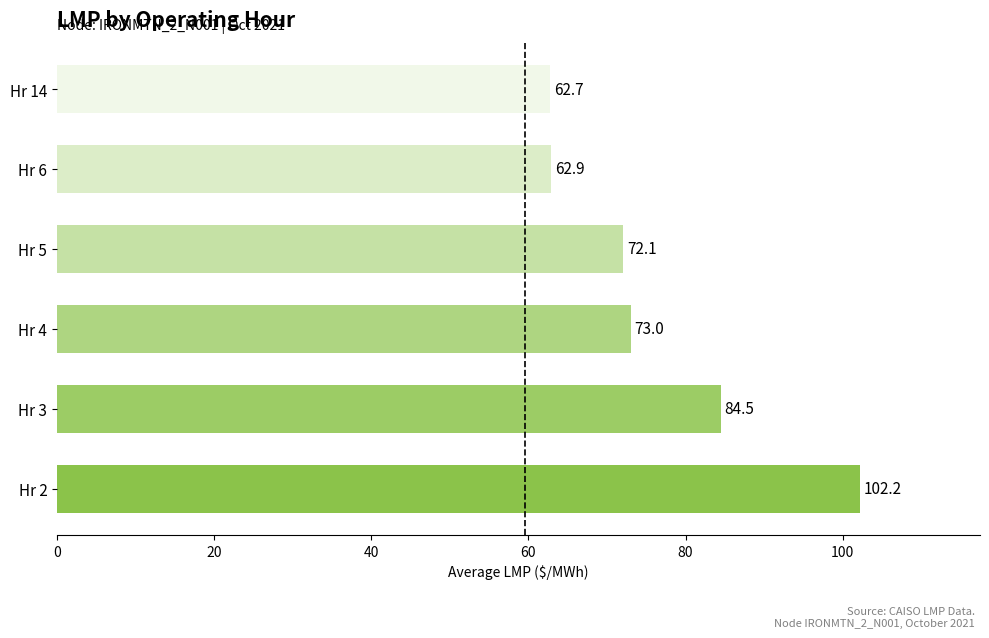

At which label is the value closest to 82?

Hr 3